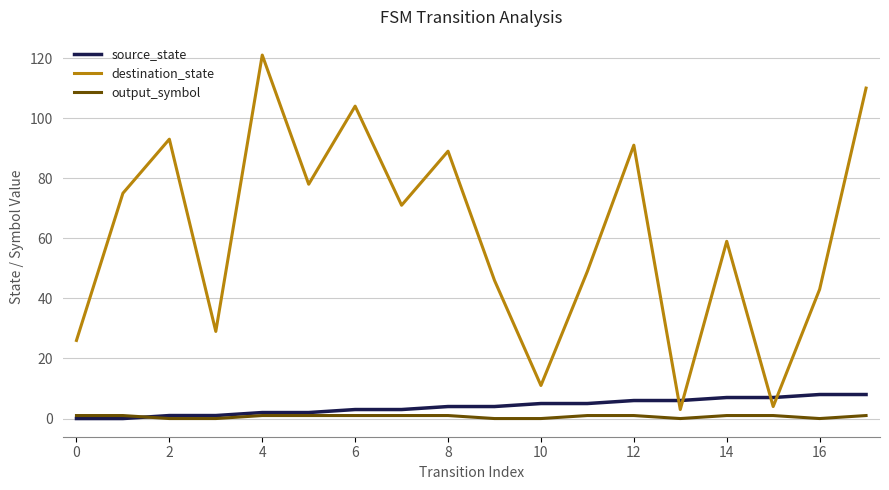

Which series has the largest total across all categories?

destination_state